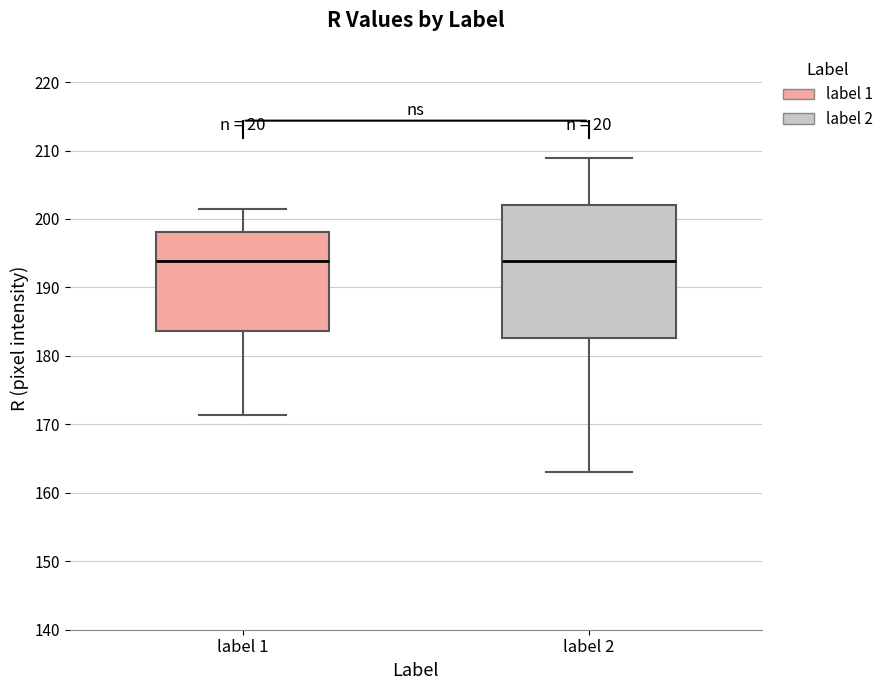

Reading left to right, read every box against the y-axis: the position of its median line, the range the box covers, and the ends of its whiskers. The values are not printed on the chart, so give them approximately, as read against the axis.

label 1: median 194, box 184 to 198, whiskers 171 to 201
label 2: median 194, box 183 to 202, whiskers 163 to 209